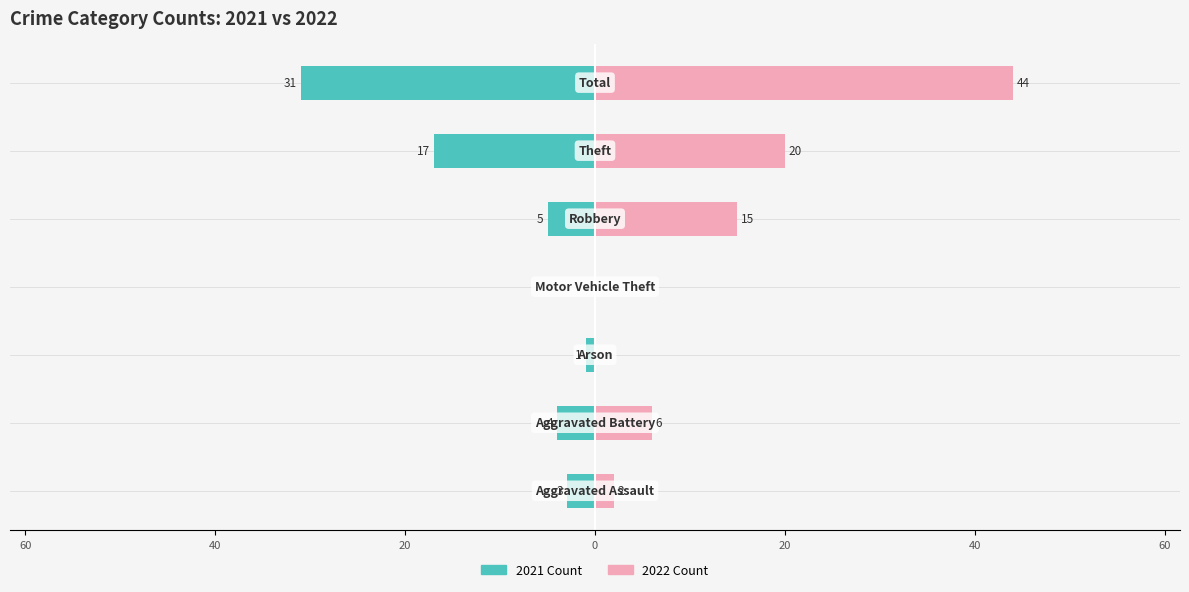

How many values in 2021 Count are below zero?

6